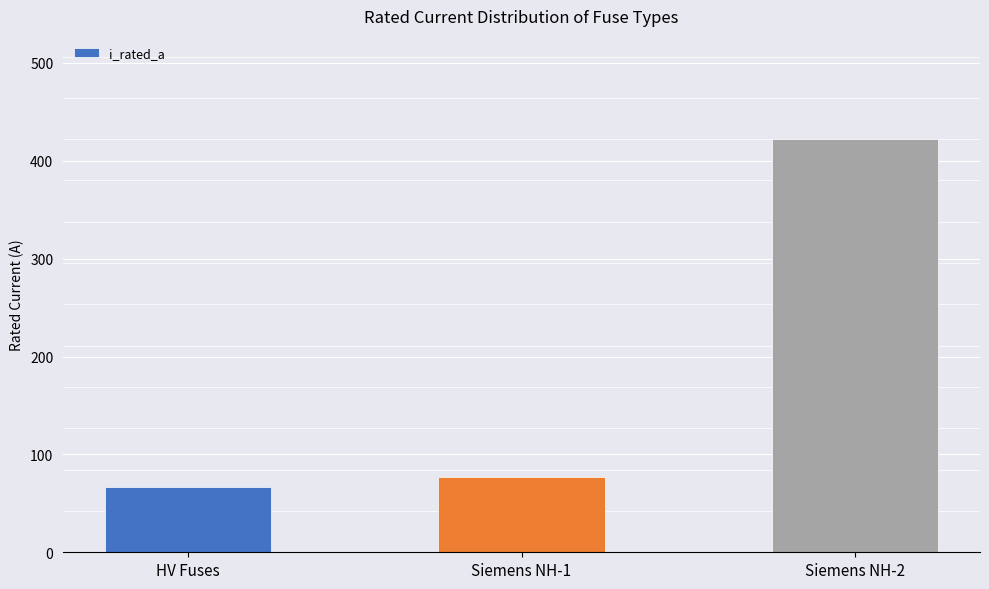

True or false: the data shows 422.1 at Siemens NH-2.

True